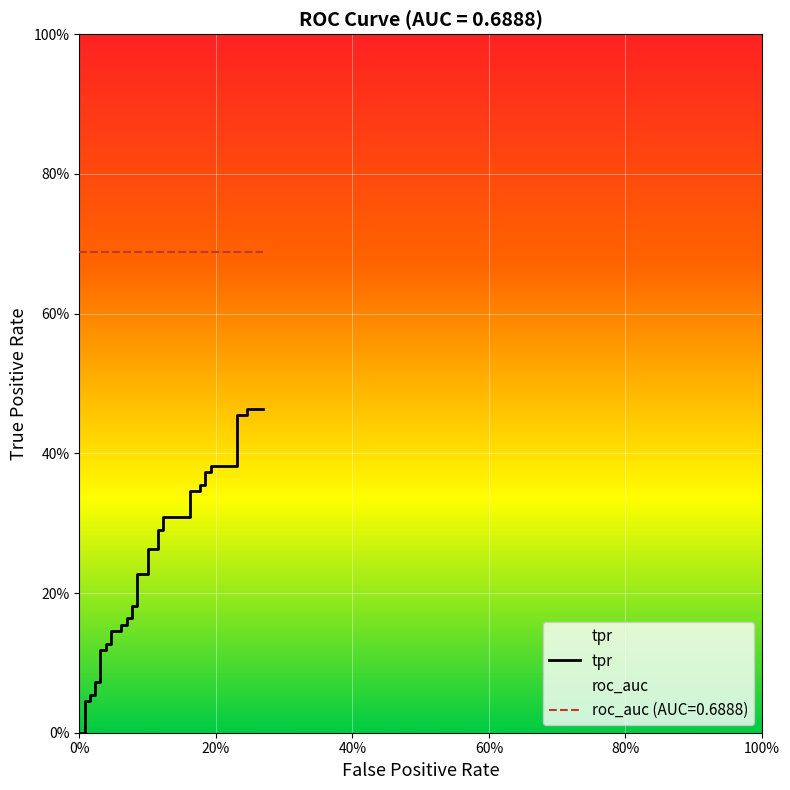

The chart shows a value of 0.5 at 0.2692307692307692. True or false?

True